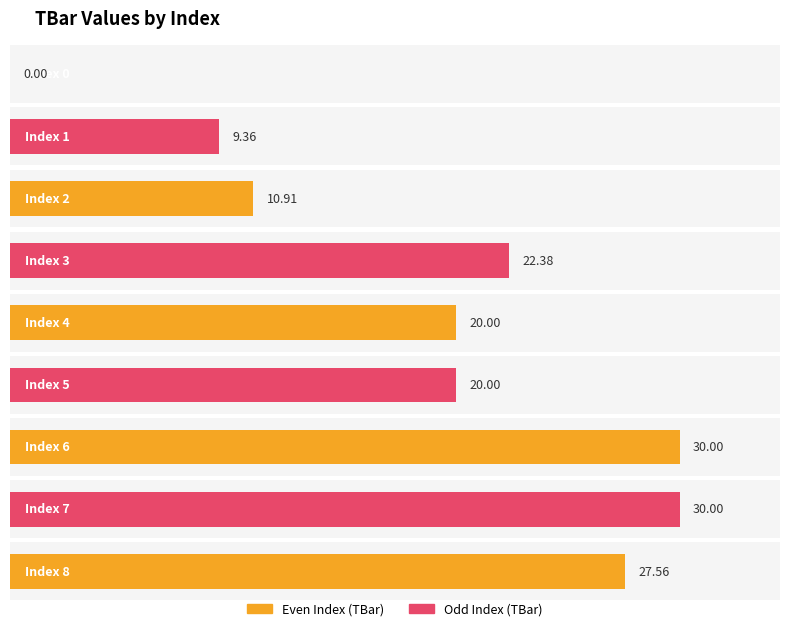

Read the value at 2.

10.9